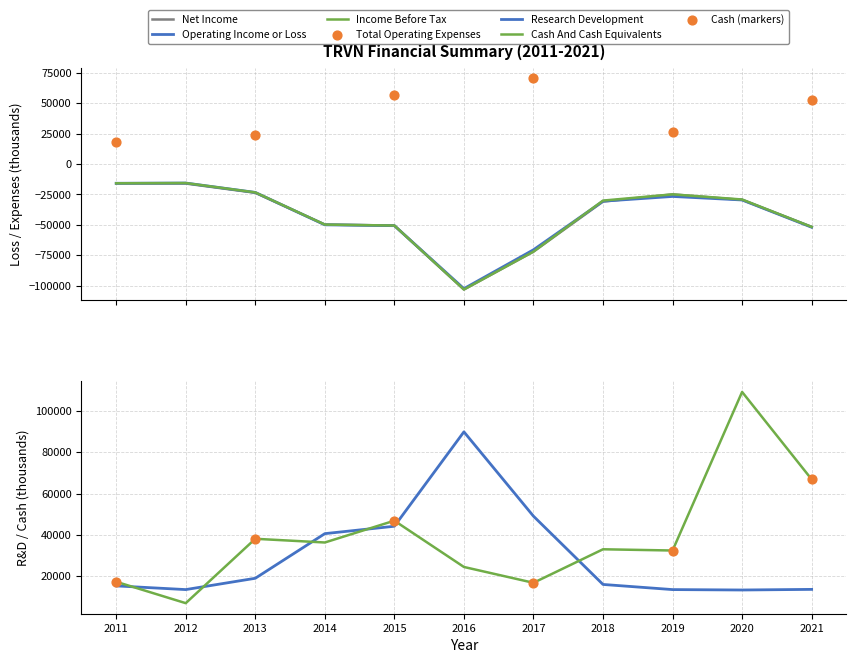

Which series has the largest Y range (max minus min)?

Cash And Cash Equivalents